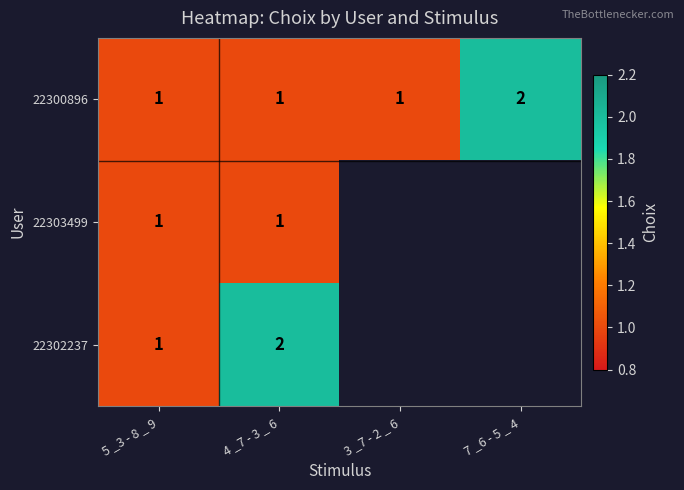

Is it true that 22300896 equals 2 at 4 _7 - 3 _ 6?

False